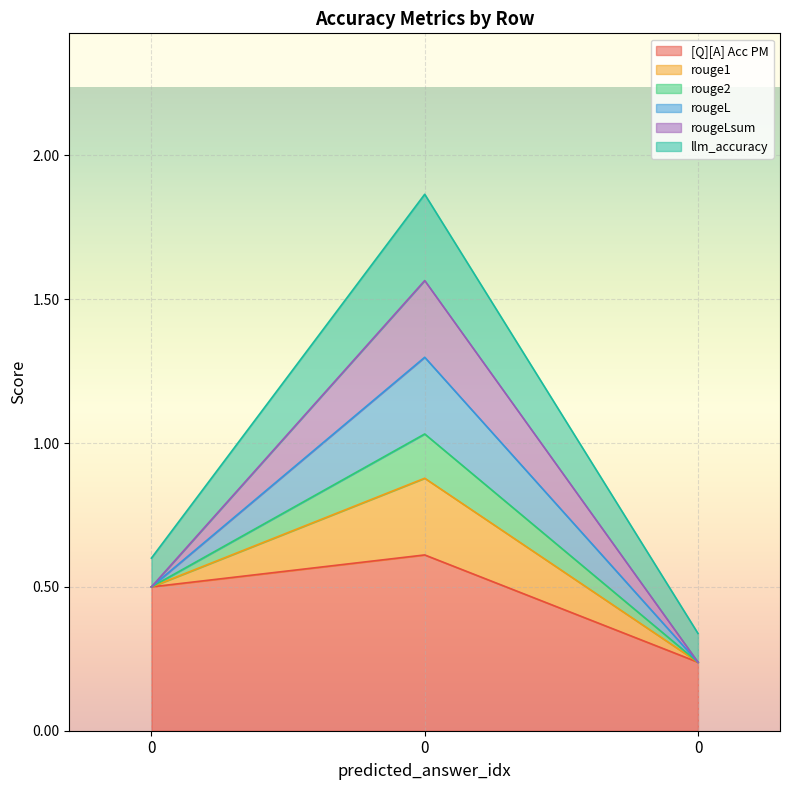

The value of [Q][A] Acc PM at 0 is 0.1. True or false?

False